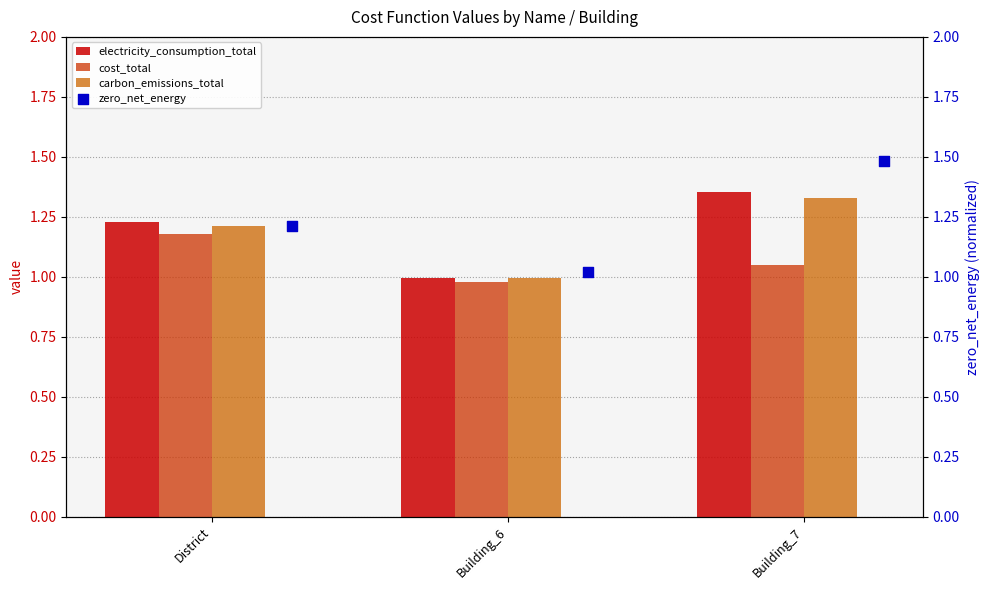

At which label does carbon_emissions_total reach its minimum?

Building_6